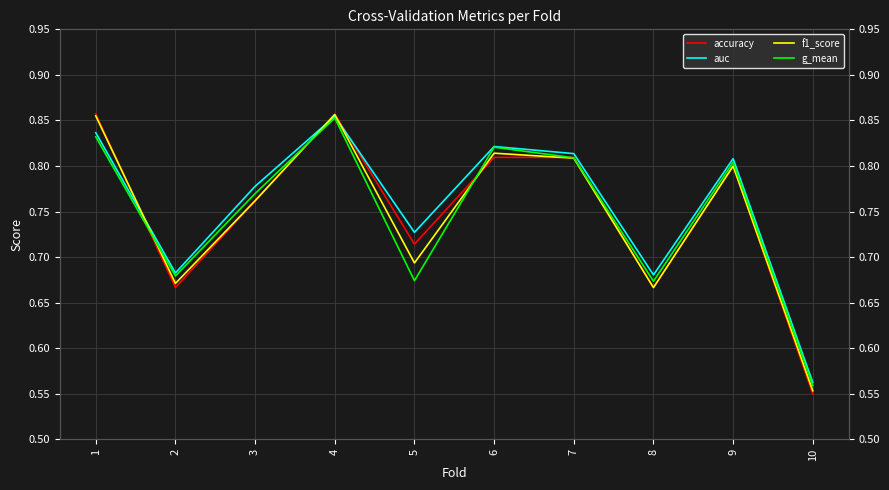

Reading right to left, list all the values displayed in this chart.

accuracy: 0.6	0.8	0.7	0.8	0.8	0.7	0.9	0.8	0.7	0.9
auc: 0.6	0.8	0.7	0.8	0.8	0.7	0.9	0.8	0.7	0.8
f1_score: 0.6	0.8	0.7	0.8	0.8	0.7	0.9	0.8	0.7	0.9
g_mean: 0.6	0.8	0.7	0.8	0.8	0.7	0.9	0.8	0.7	0.8